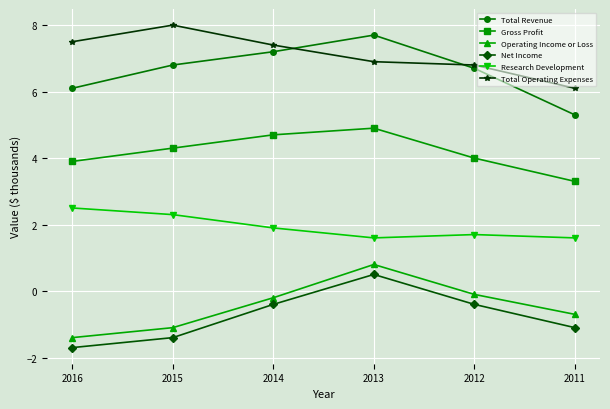

What is the average value of the Total Operating Expenses series?

7.1